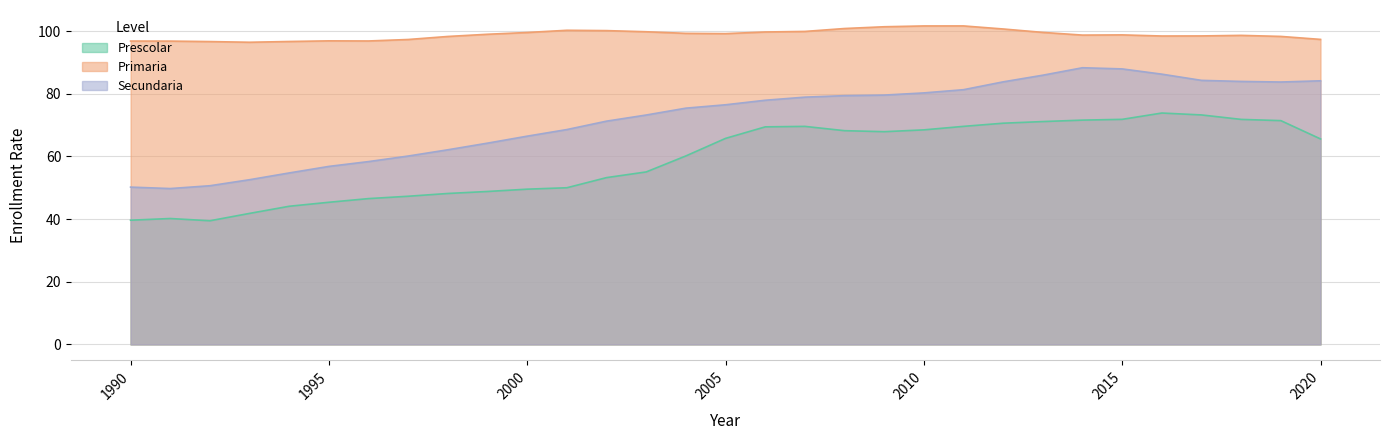

True or false: Primaria and Secundaria intersect in this chart.

False